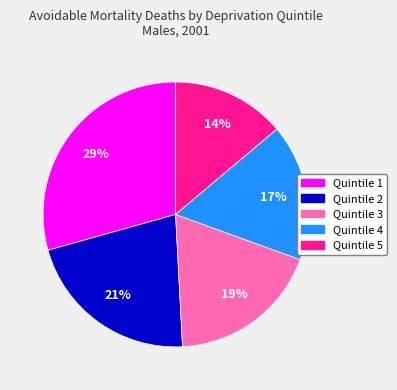

How many segments does this pie chart have?

5